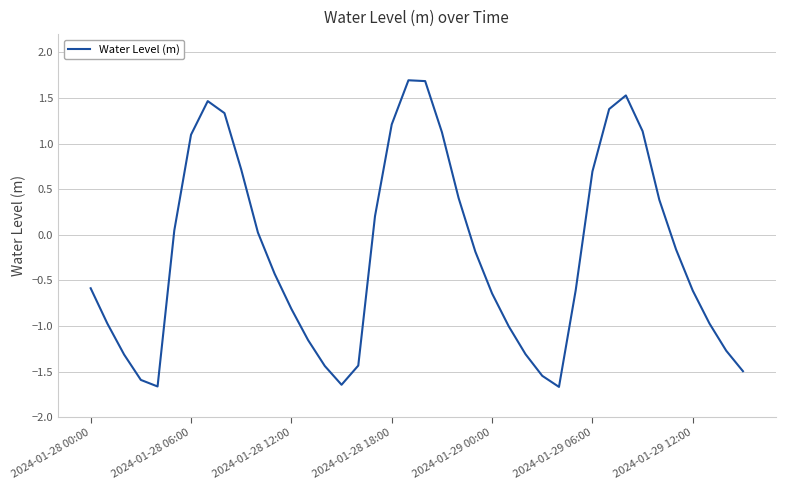

What is the difference between the maximum and minimum values?

3.4